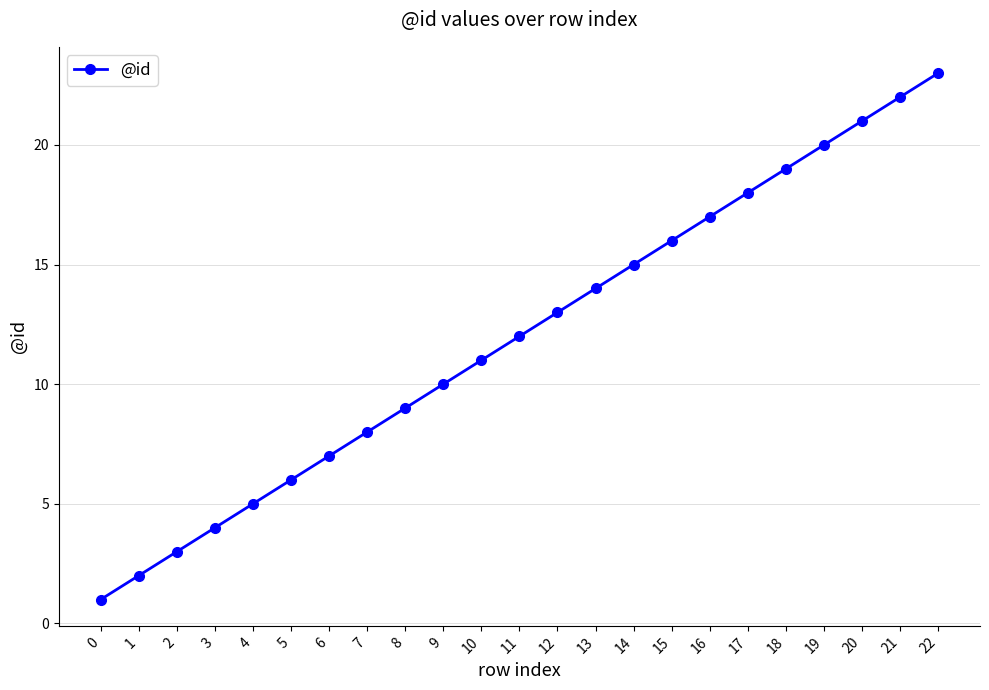

What is the difference between the maximum and minimum values?

22